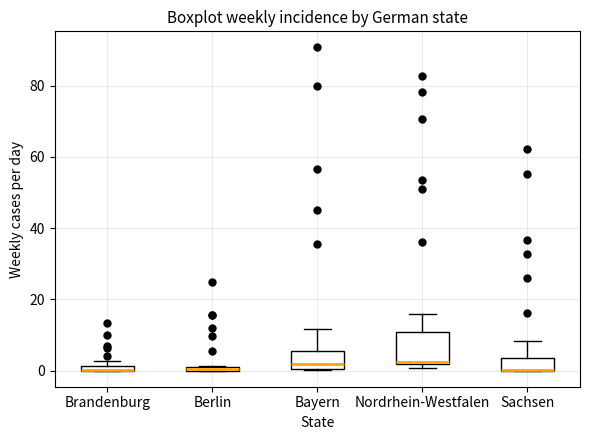

Where is the lower edge of the box for Bayern on the y-axis? The values are not printed on the chart, so give them approximately, as read against the axis.

0